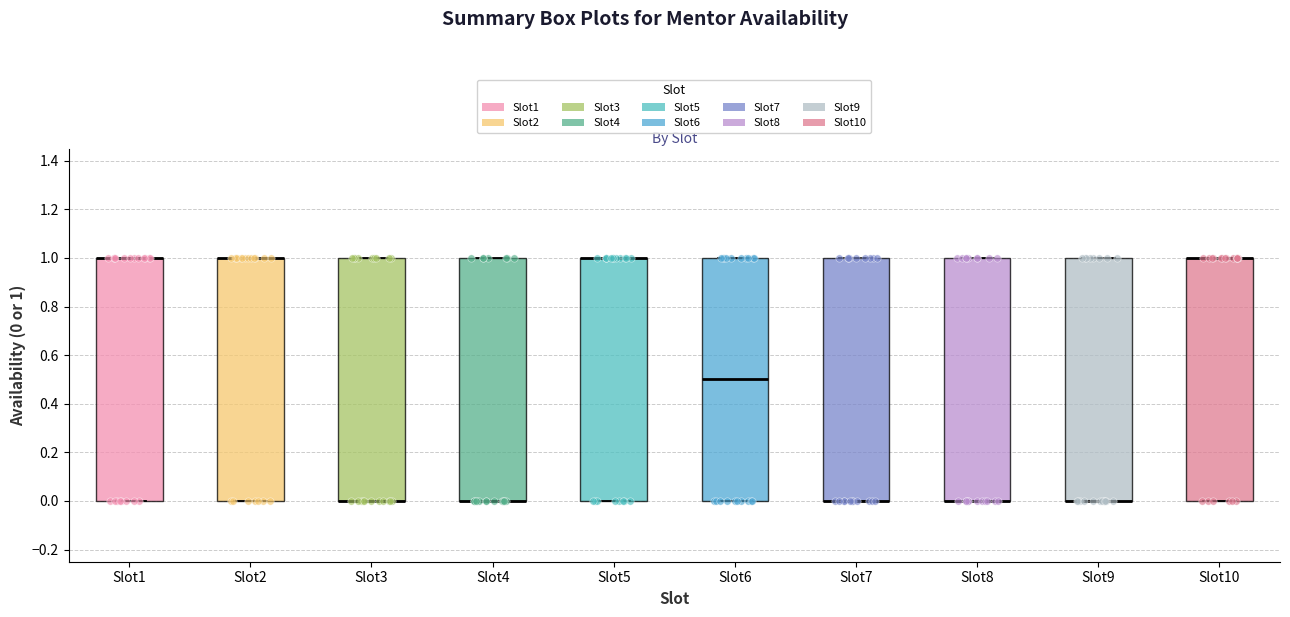

Reading left to right, transcribe this box plot: for each box, give where its median line is, the range the box spans, and where its two whiskers end, as read against the y-axis. The values are not printed on the chart, so give them approximately, as read against the axis.

Slot1: median 1.0 (drawn on the box's upper edge), box 0.0 to 1.0, whiskers 0.0 to 1.0
Slot2: median 1.0 (drawn on the box's upper edge), box 0.0 to 1.0, whiskers 0.0 to 1.0
Slot3: median 0.0 (drawn on the box's lower edge), box 0.0 to 1.0, whiskers 0.0 to 1.0
Slot4: median 0.0 (drawn on the box's lower edge), box 0.0 to 1.0, whiskers 0.0 to 1.0
Slot5: median 1.0 (drawn on the box's upper edge), box 0.0 to 1.0, whiskers 0.0 to 1.0
Slot6: median 0.5, box 0.0 to 1.0, whiskers 0.0 to 1.0
Slot7: median 0.0 (drawn on the box's lower edge), box 0.0 to 1.0, whiskers 0.0 to 1.0
Slot8: median 0.0 (drawn on the box's lower edge), box 0.0 to 1.0, whiskers 0.0 to 1.0
Slot9: median 0.0 (drawn on the box's lower edge), box 0.0 to 1.0, whiskers 0.0 to 1.0
Slot10: median 1.0 (drawn on the box's upper edge), box 0.0 to 1.0, whiskers 0.0 to 1.0